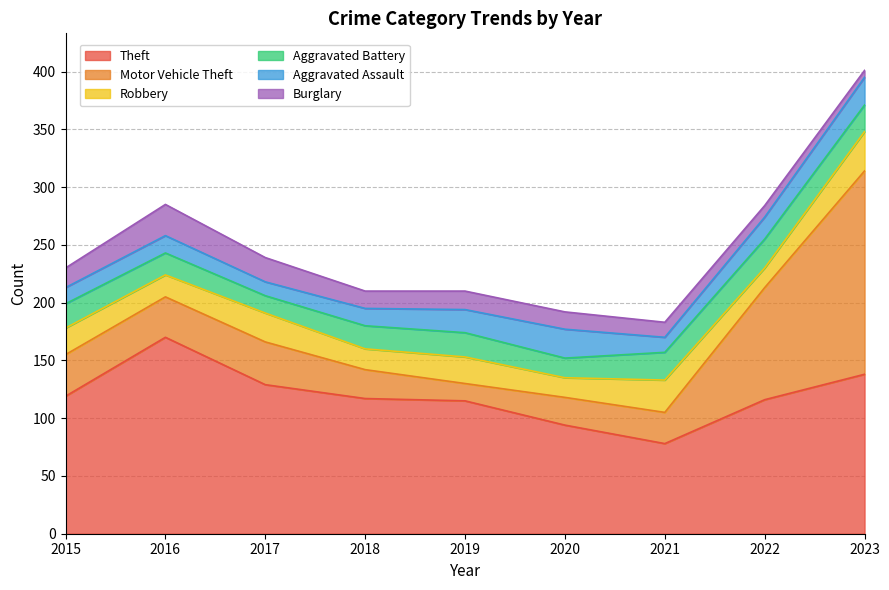

Reading left to right, what are all the values shown in this chart?

Theft: 2015=119	2016=170	2017=129	2018=117	2019=115	2020=94	2021=78	2022=116	2023=138
Motor Vehicle Theft: 2015=36	2016=35	2017=37	2018=25	2019=15	2020=24	2021=27	2022=97	2023=176
Robbery: 2015=23	2016=19	2017=25	2018=18	2019=23	2020=17	2021=28	2022=17	2023=34
Aggravated Battery: 2015=21	2016=19	2017=15	2018=20	2019=21	2020=17	2021=24	2022=25	2023=23
Aggravated Assault: 2015=14	2016=15	2017=12	2018=15	2019=20	2020=25	2021=13	2022=19	2023=24
Burglary: 2015=17	2016=27	2017=21	2018=15	2019=16	2020=15	2021=13	2022=10	2023=6